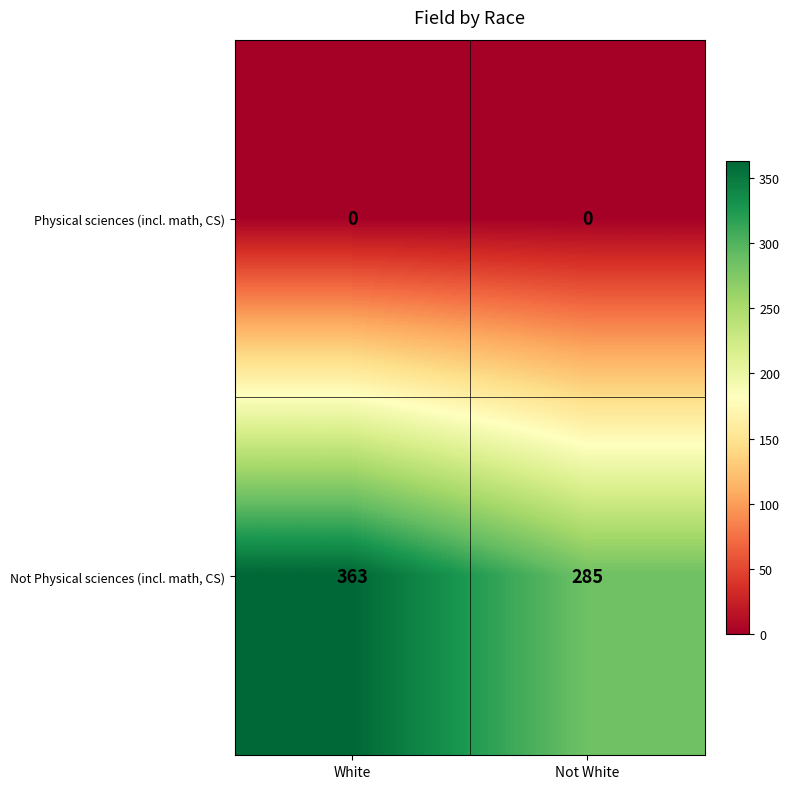

What is the average value of the Not Physical sciences (incl. math, CS) series?

324